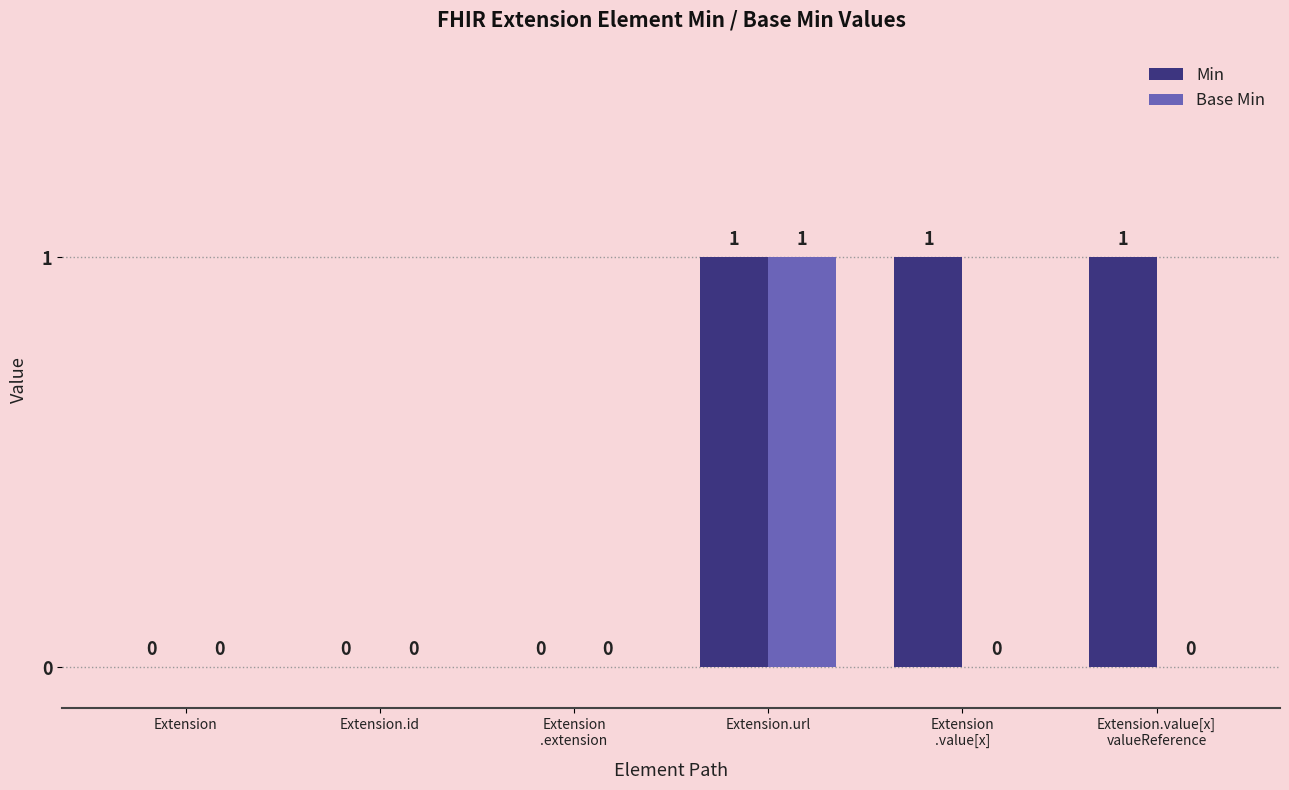

True or false: Min has a value of -1 at Extension.id.

False